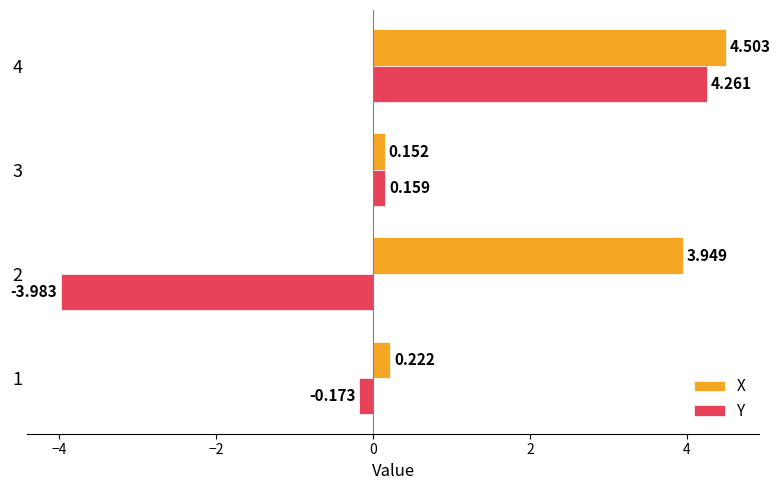

How many positive values does the Y series have?

2